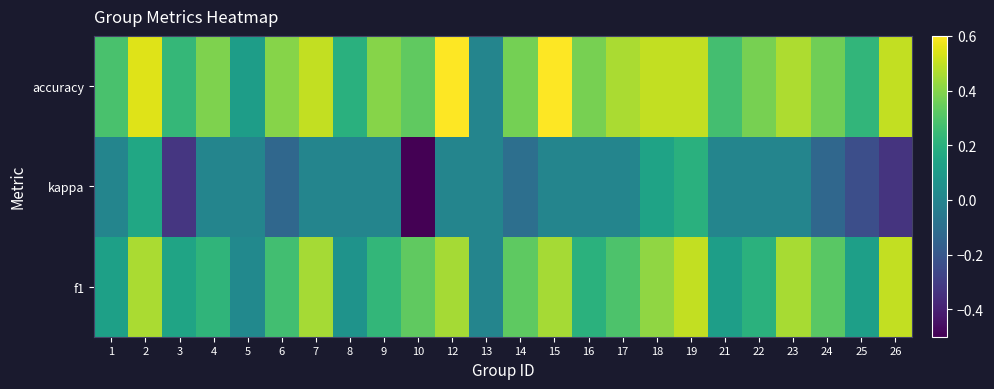

Which series has the widest spread of values?

kappa